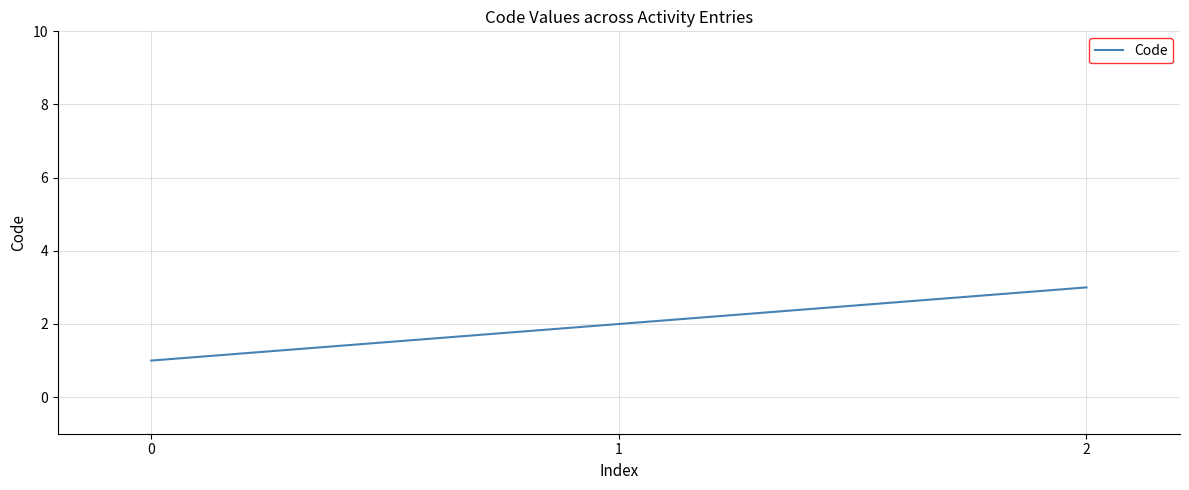

What is the change in value from 1 to 2?

+1